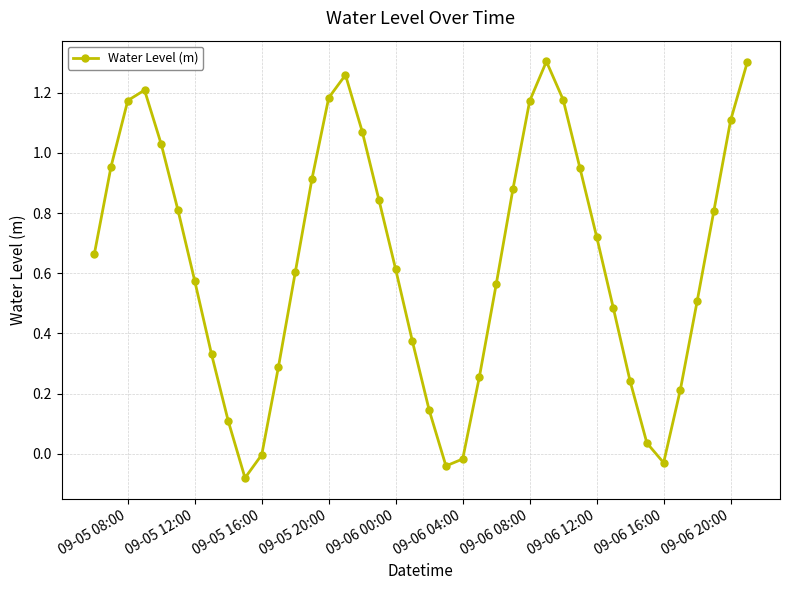

What is the difference between the maximum and minimum values?

1.4